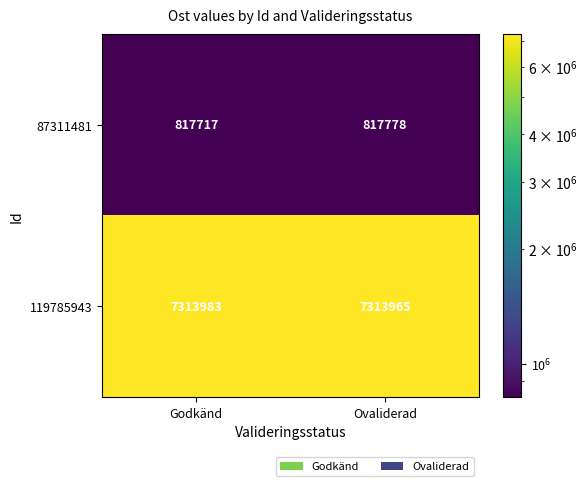

Read the 87311481 value at Ovaliderad, to the nearest 5.

817780